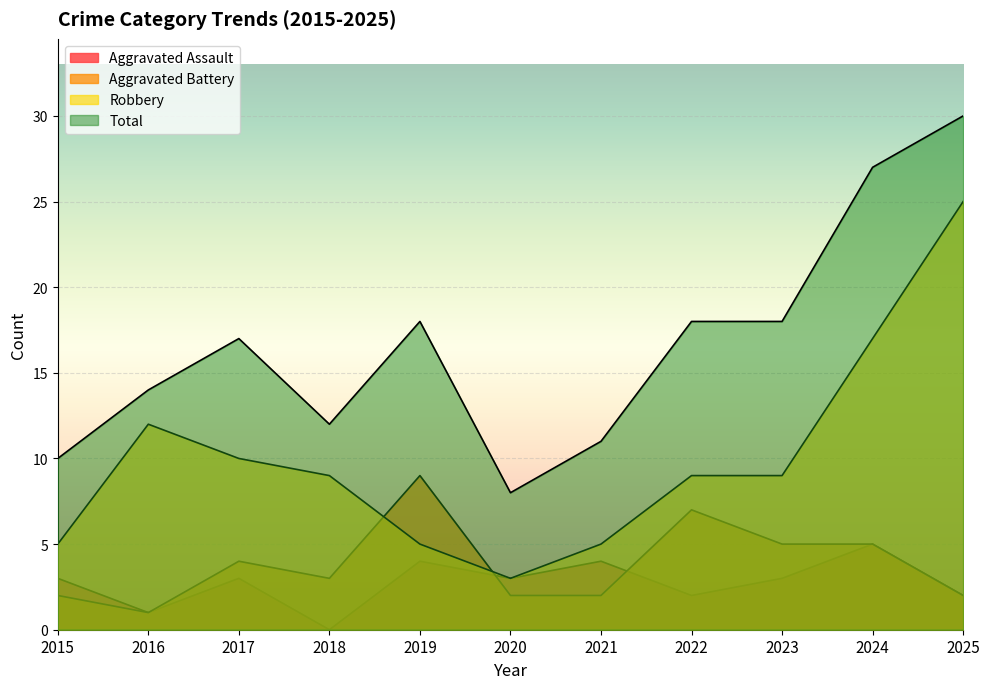

Which series has the largest total across all categories?

Total